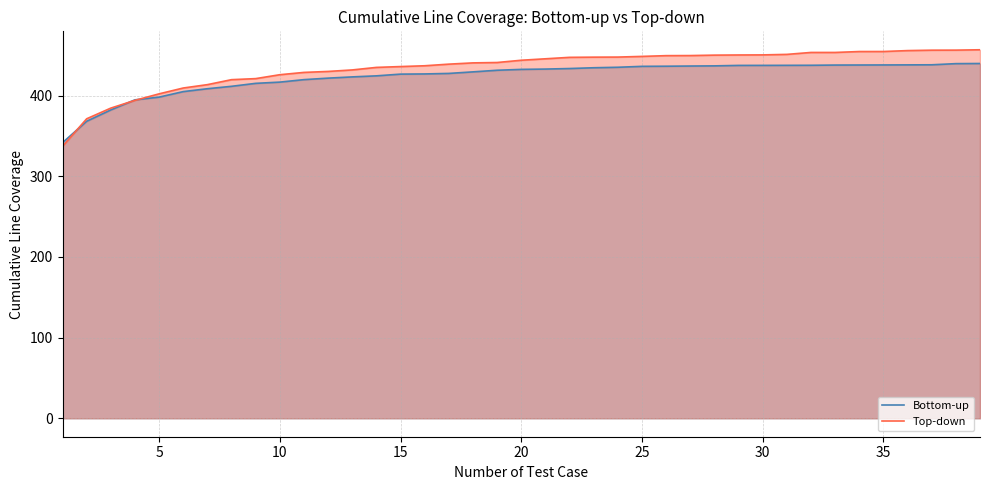

Which series has the widest spread of values?

Top-down